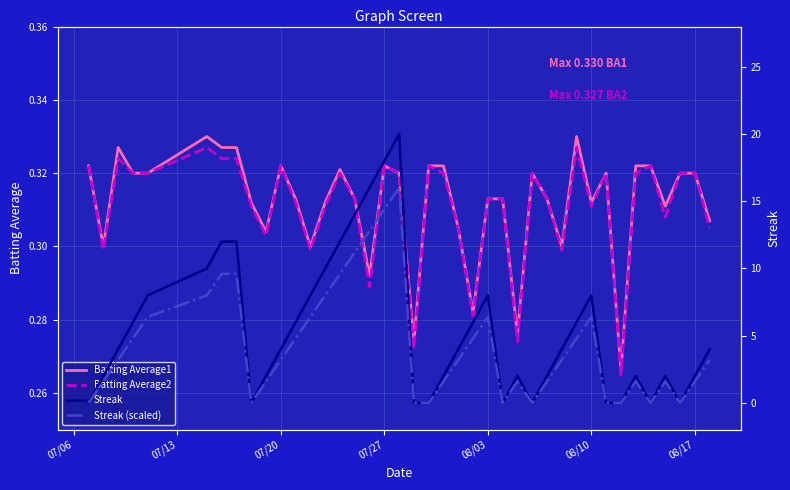

Reading left to right, extract all data points from this chart.

Batting Average1: 0.3	0.3	0.3	0.3	0.3	0.3	0.3	0.3	0.3	0.3	0.3	0.3	0.3	0.3	0.3	0.3	0.3	0.3	0.3	0.3	0.3	0.3	0.3	0.3	0.3	0.3	0.3	0.3	0.3	0.3	0.3	0.3	0.3	0.3	0.3	0.3	0.3	0.3	0.3	0.3
Batting Average2: 0.3	0.3	0.3	0.3	0.3	0.3	0.3	0.3	0.3	0.3	0.3	0.3	0.3	0.3	0.3	0.3	0.3	0.3	0.3	0.3	0.3	0.3	0.3	0.3	0.3	0.3	0.3	0.3	0.3	0.3	0.3	0.3	0.3	0.3	0.3	0.3	0.3	0.3	0.3	0.3
Streak: 0.0	2.0	4.0	6.0	8.0	10.0	12.0	12.0	0.0	2.0	4.0	6.0	8.0	10.0	12.0	14.0	16.0	18.0	20.0	0.0	0.0	2.0	4.0	6.0	8.0	0.0	2.0	0.0	2.0	4.0	6.0	8.0	0.0	0.0	2.0	0.0	2.0	0.0	2.0	4.0
Streak (scaled): 0.0	1.6	3.2	4.8	6.4	8.0	9.6	9.6	0.0	1.6	3.2	4.8	6.4	8.0	9.6	11.2	12.8	14.4	16.0	0.0	0.0	1.6	3.2	4.8	6.4	0.0	1.6	0.0	1.6	3.2	4.8	6.4	0.0	0.0	1.6	0.0	1.6	0.0	1.6	3.2